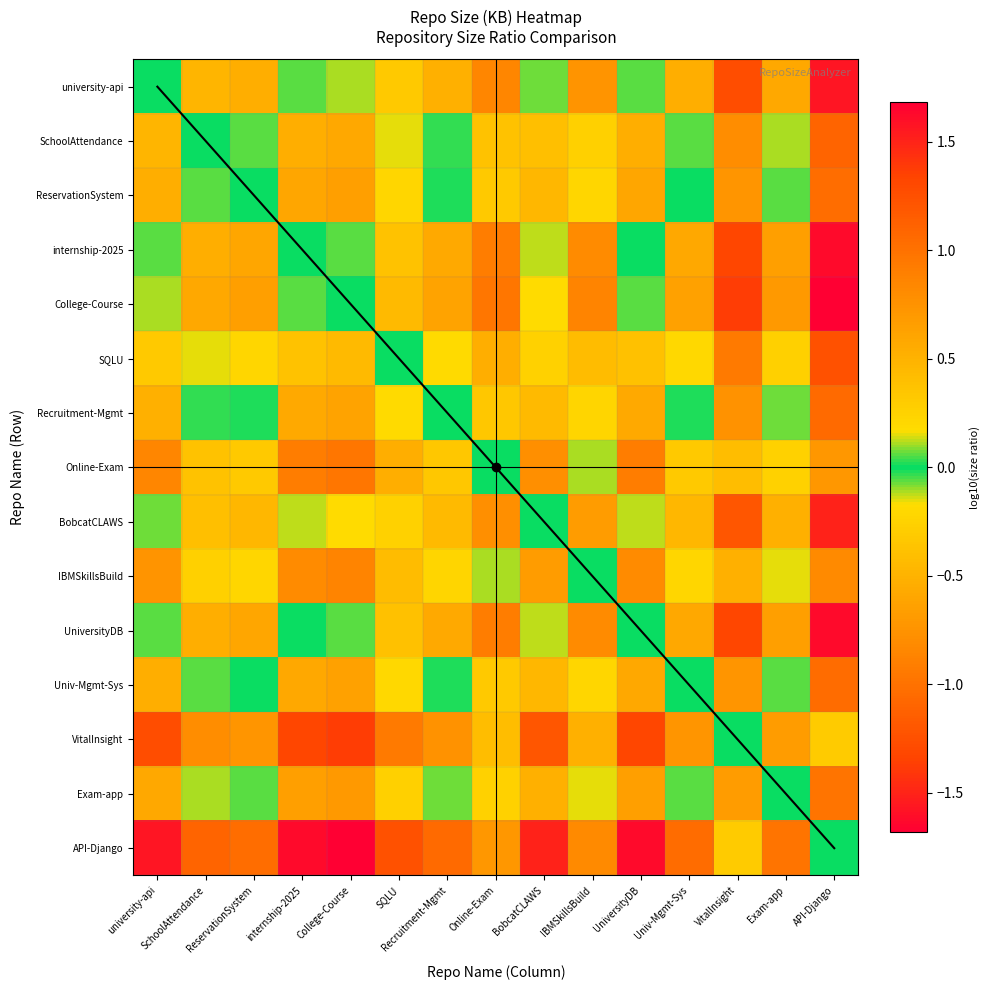

Reading left to right, transcribe all the data shown in this chart.

university-api: university-api=0.0	SchoolAttendance=0.5	ReservationSystem=0.5	internship-2025=-0.1	College-Course=-0.1	SQLU=0.3	Recruitment-Mgmt=0.5	Online-Exam=0.9	BobcatCLAWS=0.1	IBMSkillsBuild=0.7	UniversityDB=-0.1	Univ-Mgmt-Sys=0.5	VitalInsight=1.3	Exam-app=0.6	API-Django=1.6
SchoolAttendance: university-api=-0.5	SchoolAttendance=0.0	ReservationSystem=0.1	internship-2025=-0.5	College-Course=-0.6	SQLU=-0.2	Recruitment-Mgmt=0.0	Online-Exam=0.4	BobcatCLAWS=-0.4	IBMSkillsBuild=0.3	UniversityDB=-0.5	Univ-Mgmt-Sys=0.1	VitalInsight=0.8	Exam-app=0.1	API-Django=1.1
ReservationSystem: university-api=-0.5	SchoolAttendance=-0.1	ReservationSystem=0.0	internship-2025=-0.6	College-Course=-0.6	SQLU=-0.2	Recruitment-Mgmt=-0.0	Online-Exam=0.3	BobcatCLAWS=-0.5	IBMSkillsBuild=0.2	UniversityDB=-0.6	Univ-Mgmt-Sys=-0.0	VitalInsight=0.7	Exam-app=0.1	API-Django=1.0
internship-2025: university-api=0.1	SchoolAttendance=0.5	ReservationSystem=0.6	internship-2025=0.0	College-Course=-0.1	SQLU=0.4	Recruitment-Mgmt=0.6	Online-Exam=0.9	BobcatCLAWS=0.1	IBMSkillsBuild=0.8	UniversityDB=-0.0	Univ-Mgmt-Sys=0.6	VitalInsight=1.3	Exam-app=0.7	API-Django=1.6
College-Course: university-api=0.1	SchoolAttendance=0.6	ReservationSystem=0.6	internship-2025=0.1	College-Course=0.0	SQLU=0.4	Recruitment-Mgmt=0.6	Online-Exam=1.0	BobcatCLAWS=0.2	IBMSkillsBuild=0.9	UniversityDB=0.1	Univ-Mgmt-Sys=0.6	VitalInsight=1.4	Exam-app=0.7	API-Django=1.7
SQLU: university-api=-0.3	SchoolAttendance=0.2	ReservationSystem=0.2	internship-2025=-0.4	College-Course=-0.4	SQLU=0.0	Recruitment-Mgmt=0.2	Online-Exam=0.5	BobcatCLAWS=-0.3	IBMSkillsBuild=0.4	UniversityDB=-0.4	Univ-Mgmt-Sys=0.2	VitalInsight=0.9	Exam-app=0.3	API-Django=1.2
Recruitment-Mgmt: university-api=-0.5	SchoolAttendance=-0.0	ReservationSystem=0.0	internship-2025=-0.6	College-Course=-0.6	SQLU=-0.2	Recruitment-Mgmt=0.0	Online-Exam=0.3	BobcatCLAWS=-0.4	IBMSkillsBuild=0.2	UniversityDB=-0.6	Univ-Mgmt-Sys=0.0	VitalInsight=0.8	Exam-app=0.1	API-Django=1.1
Online-Exam: university-api=-0.9	SchoolAttendance=-0.4	ReservationSystem=-0.3	internship-2025=-0.9	College-Course=-1.0	SQLU=-0.5	Recruitment-Mgmt=-0.3	Online-Exam=0.0	BobcatCLAWS=-0.8	IBMSkillsBuild=-0.1	UniversityDB=-0.9	Univ-Mgmt-Sys=-0.3	VitalInsight=0.4	Exam-app=-0.3	API-Django=0.7
BobcatCLAWS: university-api=-0.1	SchoolAttendance=0.4	ReservationSystem=0.5	internship-2025=-0.1	College-Course=-0.2	SQLU=0.3	Recruitment-Mgmt=0.4	Online-Exam=0.8	BobcatCLAWS=0.0	IBMSkillsBuild=0.7	UniversityDB=-0.1	Univ-Mgmt-Sys=0.5	VitalInsight=1.2	Exam-app=0.5	API-Django=1.5
IBMSkillsBuild: university-api=-0.7	SchoolAttendance=-0.3	ReservationSystem=-0.2	internship-2025=-0.8	College-Course=-0.9	SQLU=-0.4	Recruitment-Mgmt=-0.2	Online-Exam=0.1	BobcatCLAWS=-0.7	IBMSkillsBuild=0.0	UniversityDB=-0.8	Univ-Mgmt-Sys=-0.2	VitalInsight=0.5	Exam-app=-0.2	API-Django=0.8
UniversityDB: university-api=0.1	SchoolAttendance=0.5	ReservationSystem=0.6	internship-2025=0.0	College-Course=-0.1	SQLU=0.4	Recruitment-Mgmt=0.6	Online-Exam=0.9	BobcatCLAWS=0.1	IBMSkillsBuild=0.8	UniversityDB=0.0	Univ-Mgmt-Sys=0.6	VitalInsight=1.3	Exam-app=0.7	API-Django=1.6
Univ-Mgmt-Sys: university-api=-0.5	SchoolAttendance=-0.1	ReservationSystem=0.0	internship-2025=-0.6	College-Course=-0.6	SQLU=-0.2	Recruitment-Mgmt=-0.0	Online-Exam=0.3	BobcatCLAWS=-0.5	IBMSkillsBuild=0.2	UniversityDB=-0.6	Univ-Mgmt-Sys=0.0	VitalInsight=0.7	Exam-app=0.1	API-Django=1.0
VitalInsight: university-api=-1.3	SchoolAttendance=-0.8	ReservationSystem=-0.7	internship-2025=-1.3	College-Course=-1.4	SQLU=-0.9	Recruitment-Mgmt=-0.8	Online-Exam=-0.4	BobcatCLAWS=-1.2	IBMSkillsBuild=-0.5	UniversityDB=-1.3	Univ-Mgmt-Sys=-0.7	VitalInsight=0.0	Exam-app=-0.7	API-Django=0.3
Exam-app: university-api=-0.6	SchoolAttendance=-0.1	ReservationSystem=-0.1	internship-2025=-0.7	College-Course=-0.7	SQLU=-0.3	Recruitment-Mgmt=-0.1	Online-Exam=0.3	BobcatCLAWS=-0.5	IBMSkillsBuild=0.2	UniversityDB=-0.7	Univ-Mgmt-Sys=-0.1	VitalInsight=0.7	Exam-app=0.0	API-Django=1.0
API-Django: university-api=-1.6	SchoolAttendance=-1.1	ReservationSystem=-1.0	internship-2025=-1.6	College-Course=-1.7	SQLU=-1.2	Recruitment-Mgmt=-1.1	Online-Exam=-0.7	BobcatCLAWS=-1.5	IBMSkillsBuild=-0.8	UniversityDB=-1.6	Univ-Mgmt-Sys=-1.0	VitalInsight=-0.3	Exam-app=-1.0	API-Django=0.0